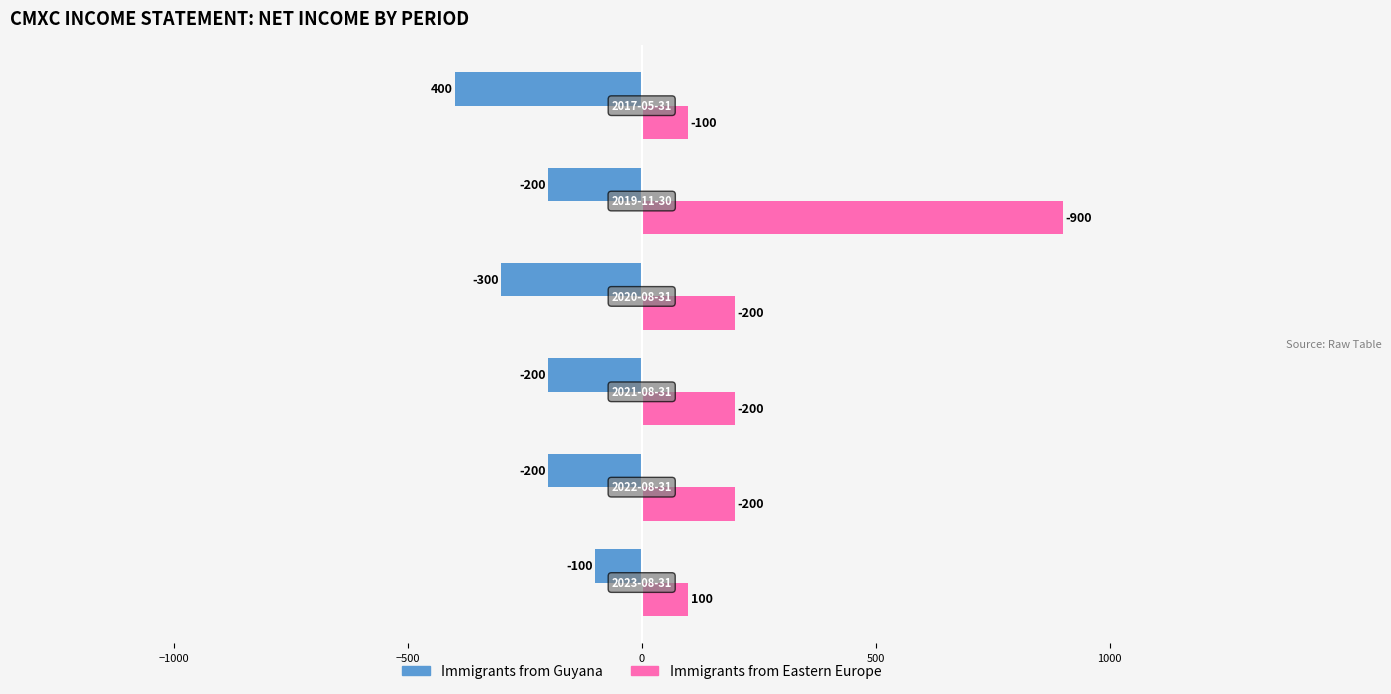

List the series in order of their peak value, highest first.

Immigrants from Eastern Europe, Immigrants from Guyana